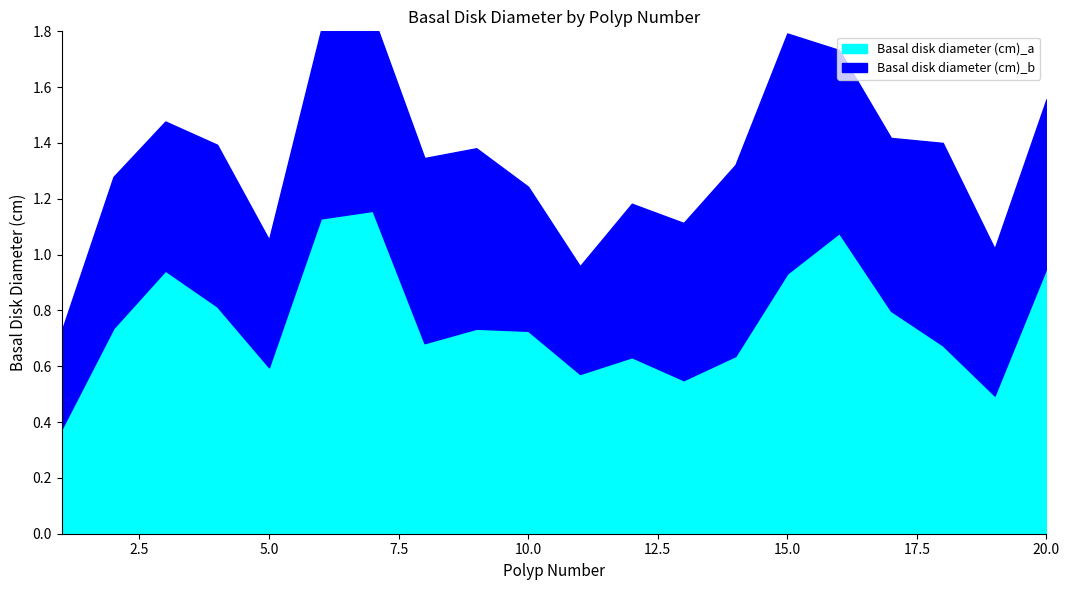

What are all the series names shown in the legend?

Basal disk diameter (cm)_a, Basal disk diameter (cm)_b